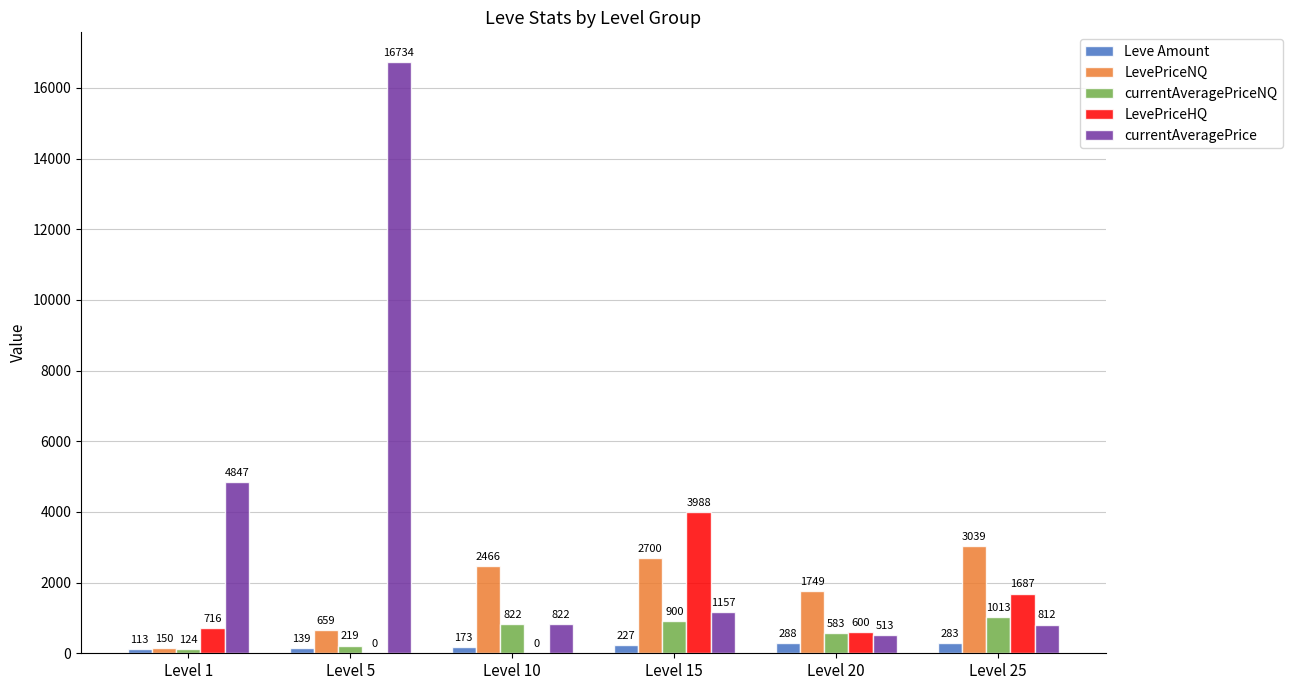

What is the sum of the LevePriceHQ values at Level 15 and Level 10?

3988.0